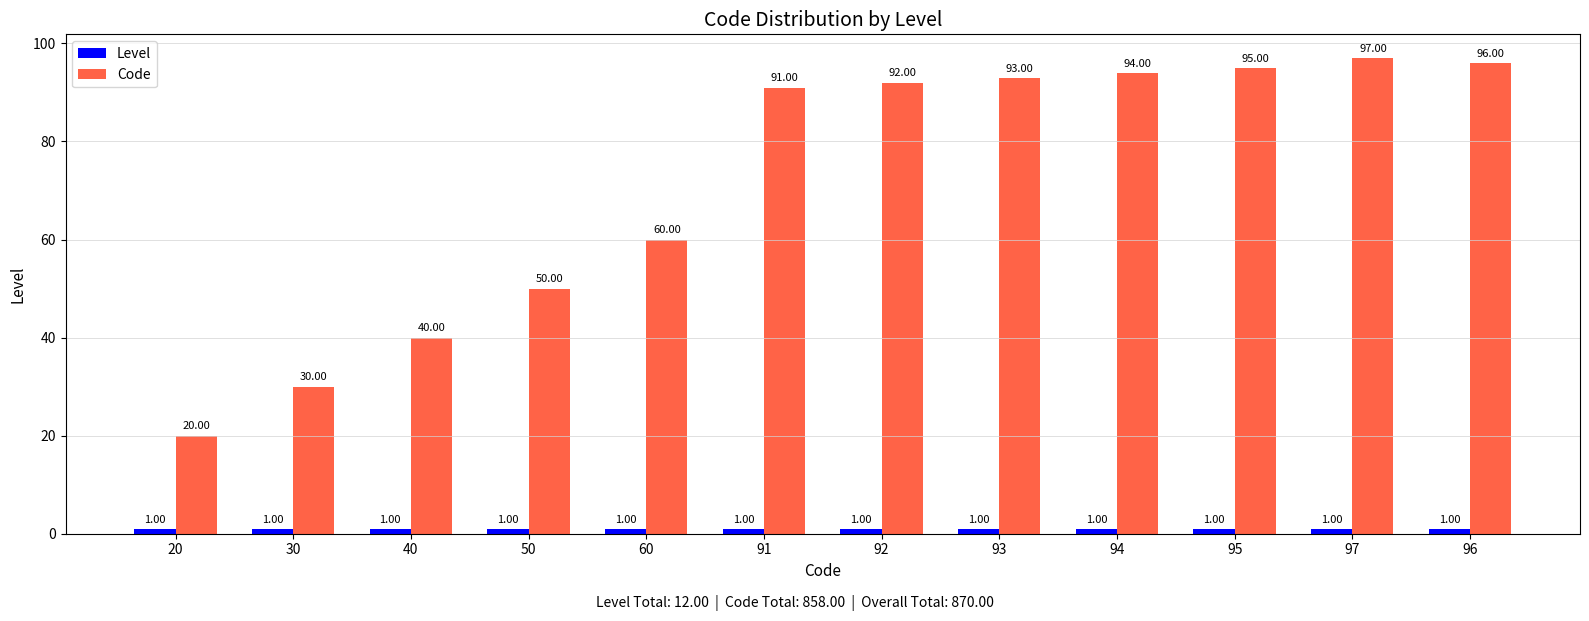

How many bars are there in each group?

2